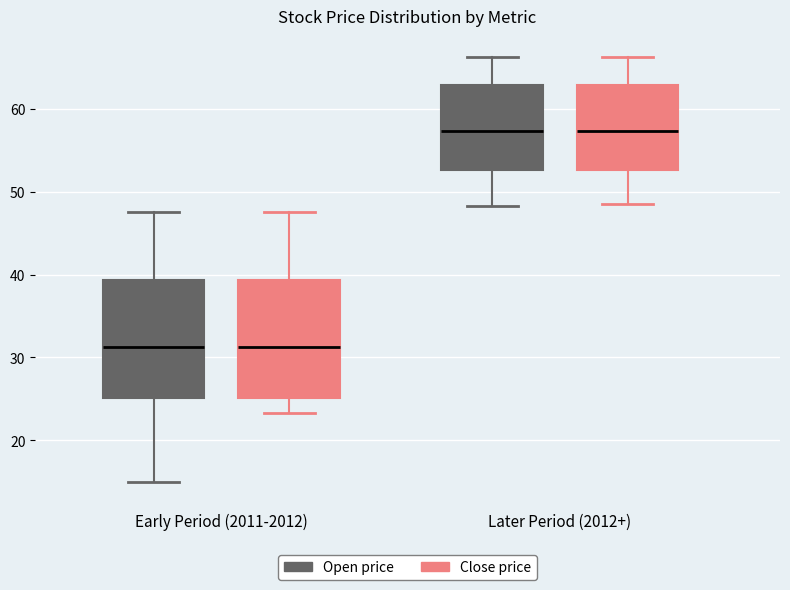

Where does the median line of the box for Early Period (2011-2012) (Open price) sit on the y-axis? The values are not printed on the chart, so give them approximately, as read against the axis.

31